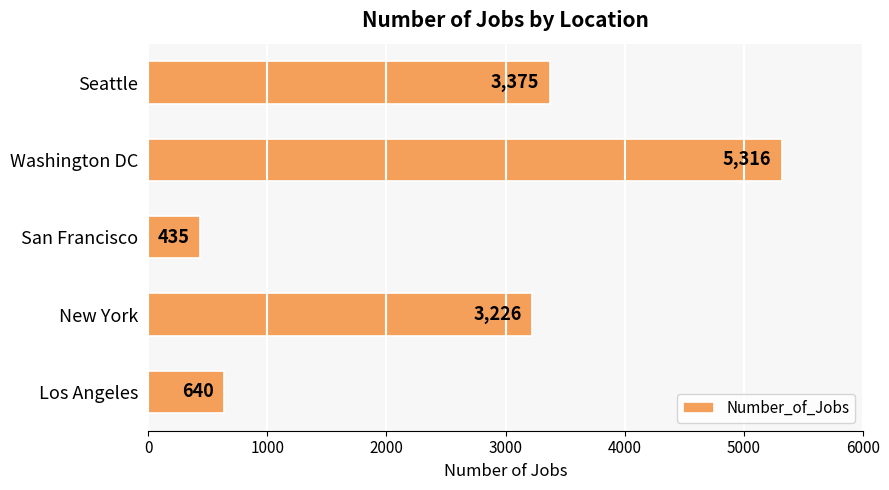

What is the approximate value at Washington DC?

5316